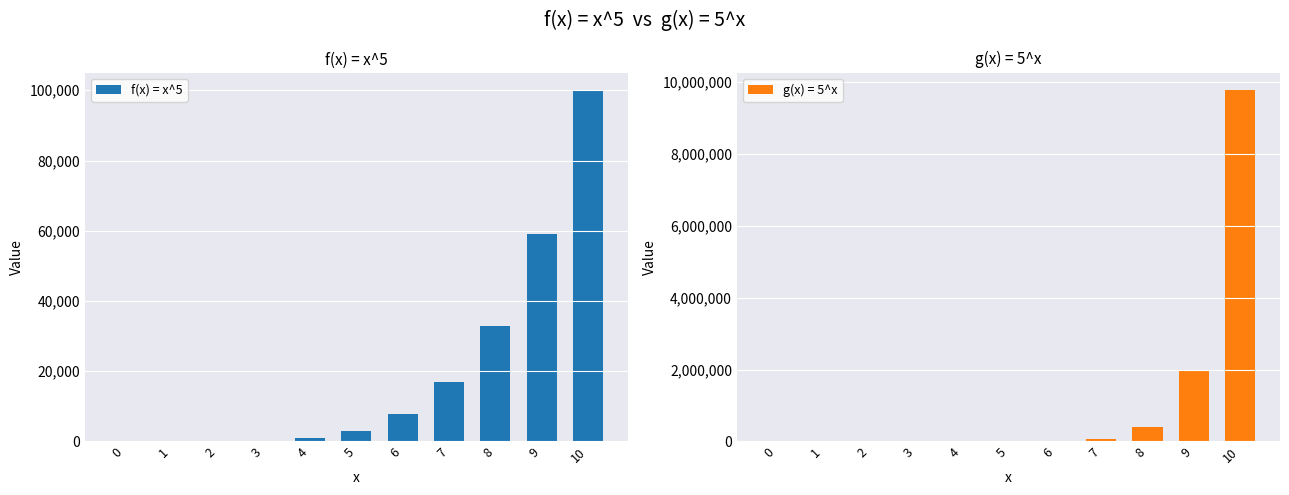

Rank the categories by value from lowest to highest.

0, 1, 2, 3, 4, 5, 6, 7, 8, 9, 10